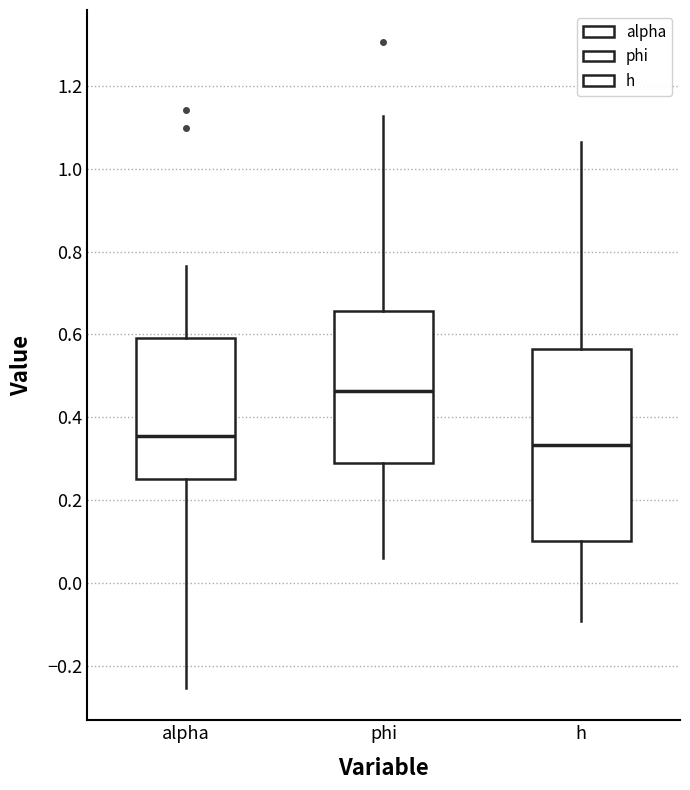

Where does the median line of the box for phi sit on the y-axis? The values are not printed on the chart, so give them approximately, as read against the axis.

0.46